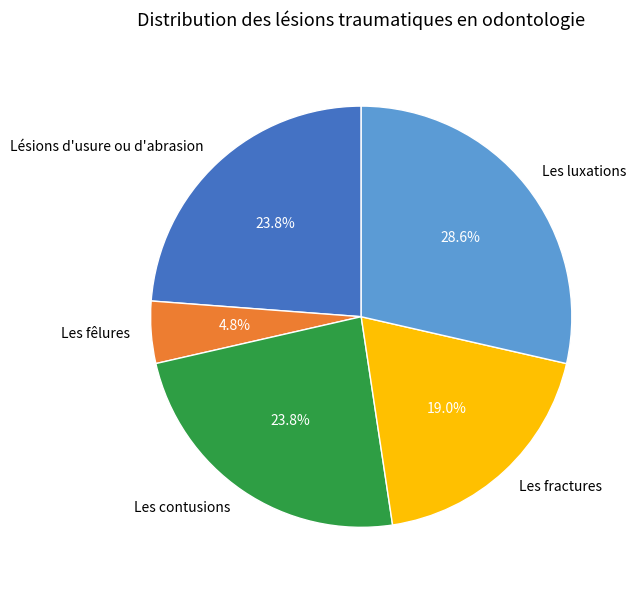

Does Les contusions represent more than half of the total?

No